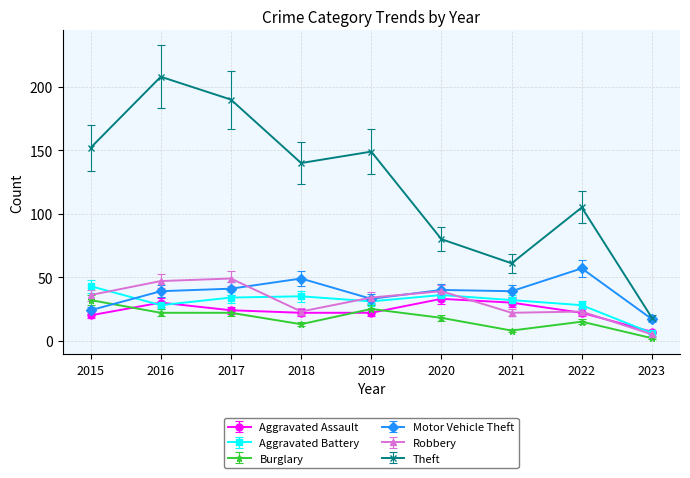

What is the difference between the highest and lowest values at 2019?

127